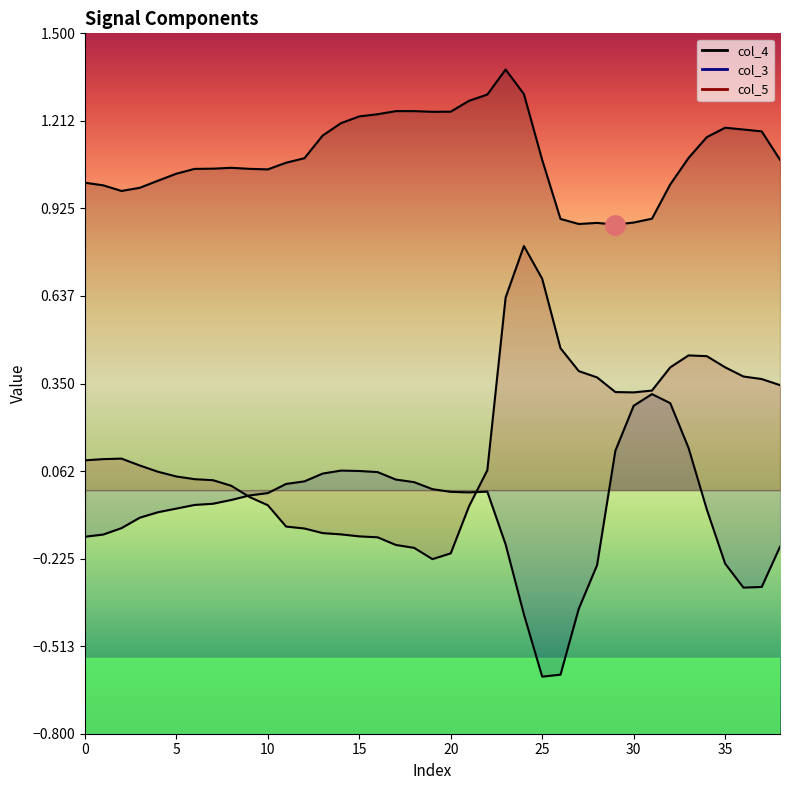

Does the chart display data point markers on the line(s)?

No